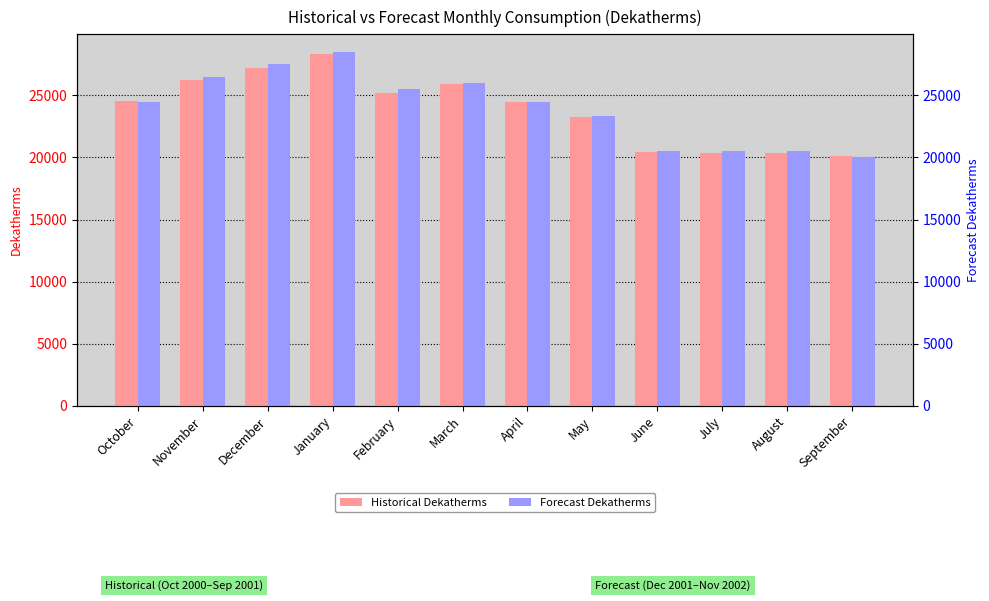

How many series are shown in this chart?

2